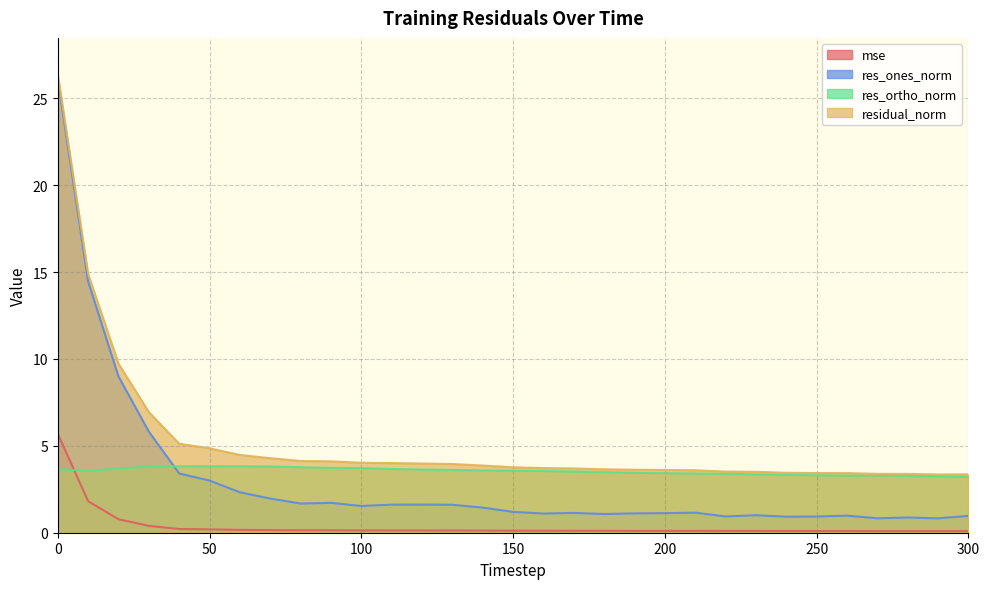

Does the chart have visible grid lines?

Yes